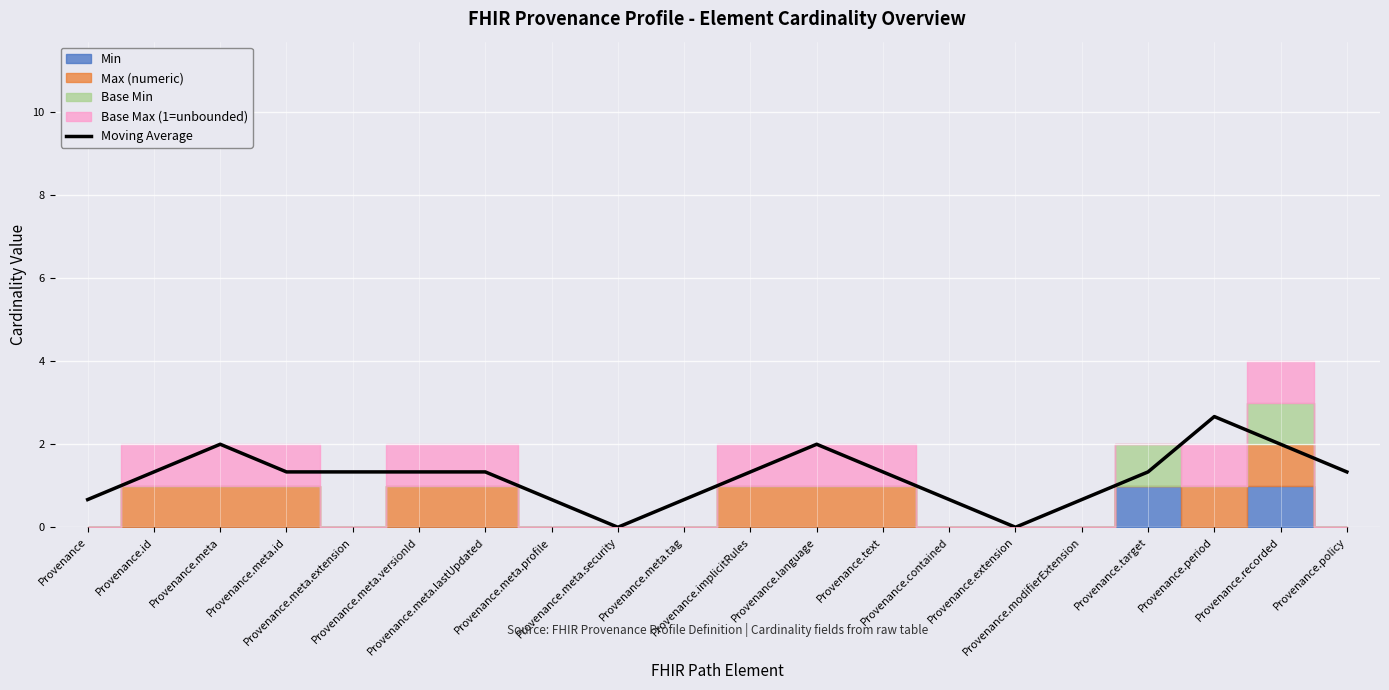

What is the average value?

1.2